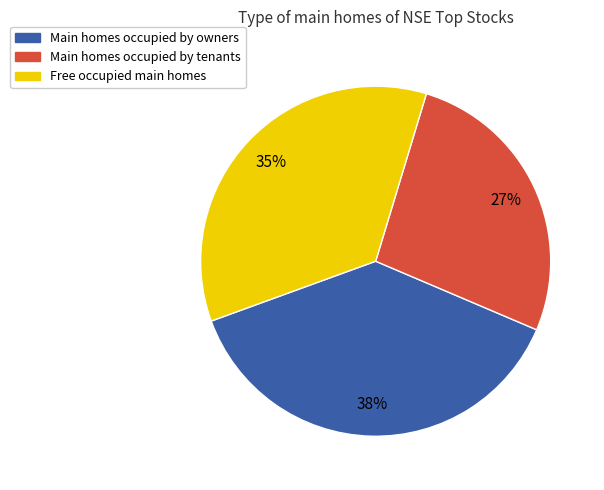

To the nearest percent, what percentage of the pie is Main homes occupied by owners?

38%